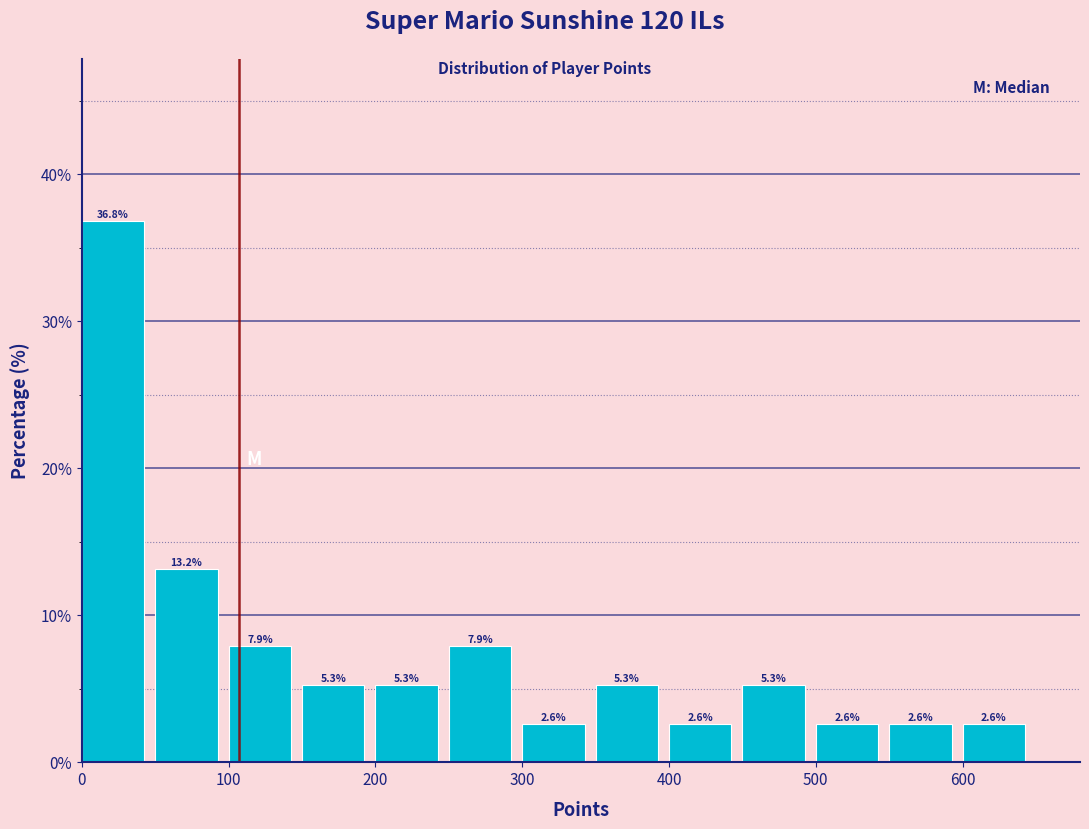

Reading left to right, list every bar in this chart as the range it spans on the x-axis followed by its height.

0 to 50: 36.8
50 to 100: 13.2
100 to 150: 7.9
150 to 200: 5.3
200 to 250: 5.3
250 to 300: 7.9
300 to 350: 2.6
350 to 400: 5.3
400 to 450: 2.6
450 to 500: 5.3
500 to 550: 2.6
550 to 600: 2.6
600 to 650: 2.6